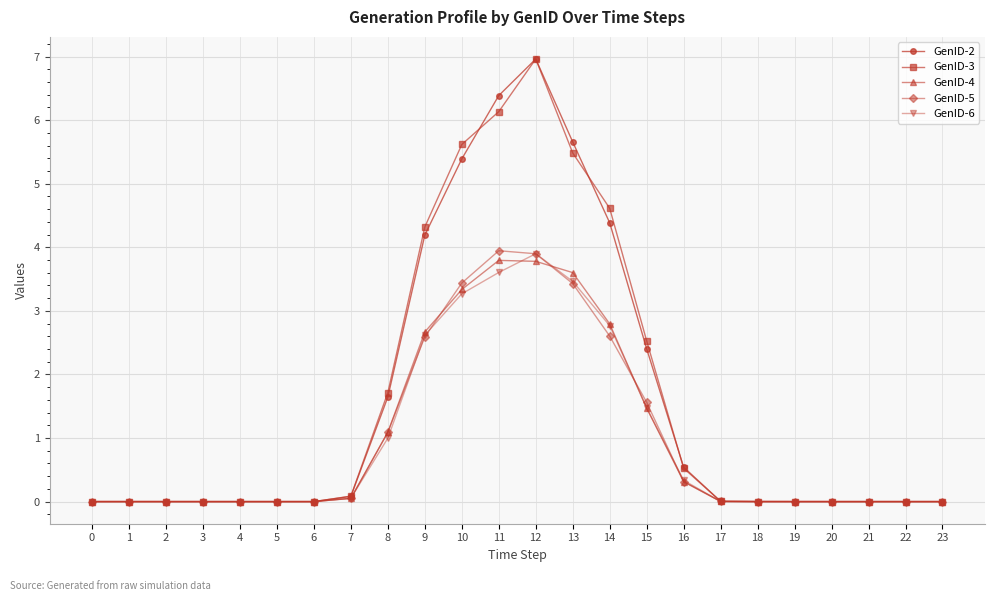

What is the maximum value shown in the chart?

7.0